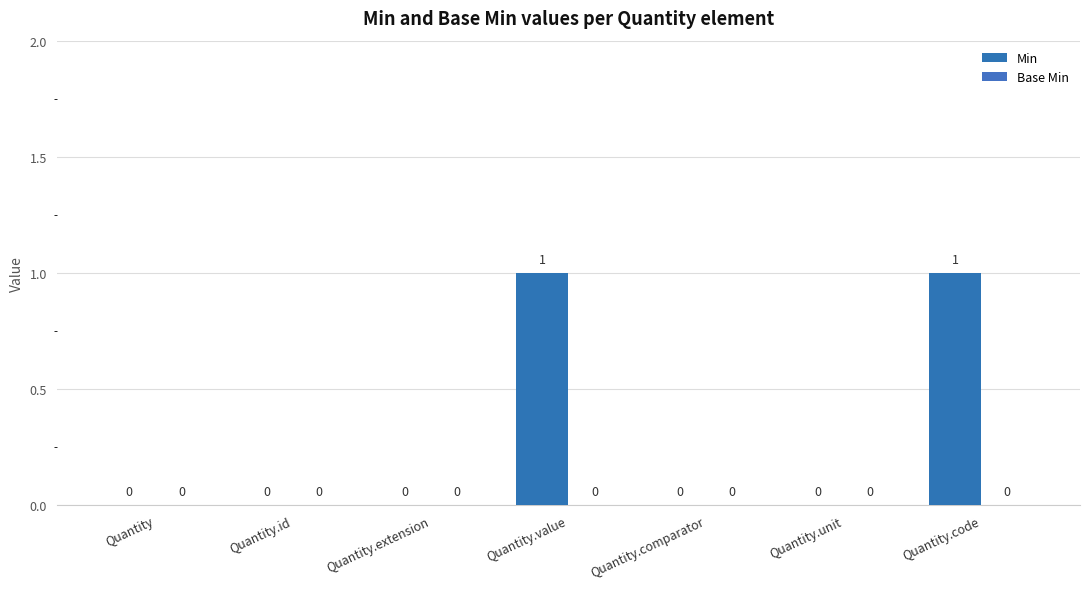

Reading left to right, transcribe all the data shown in this chart.

Min: 0	0	0	1	0	0	1
Base Min: 0	0	0	0	0	0	0